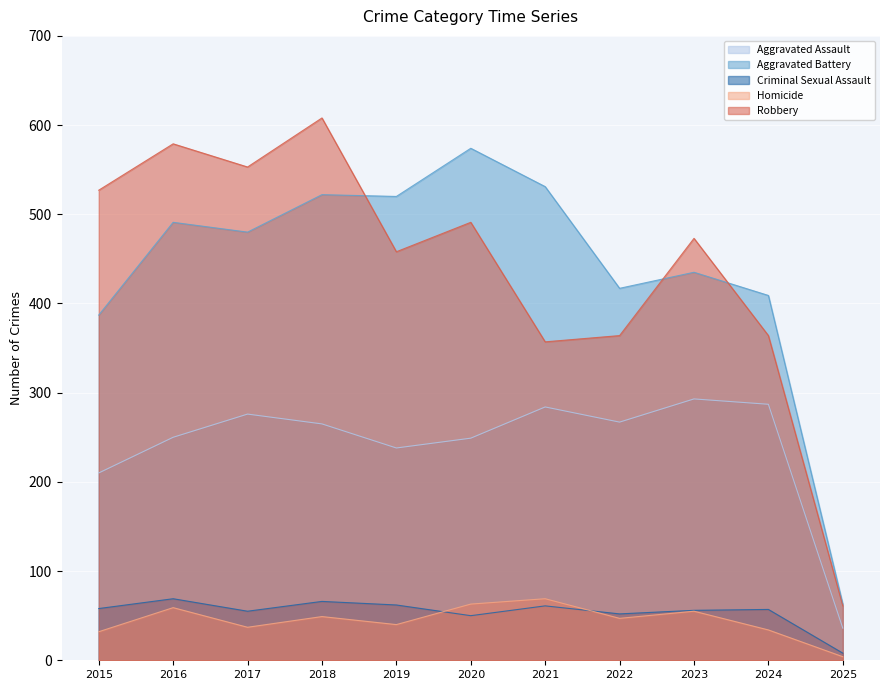

The Criminal Sexual Assault series shows 58 at 2015. True or false?

True